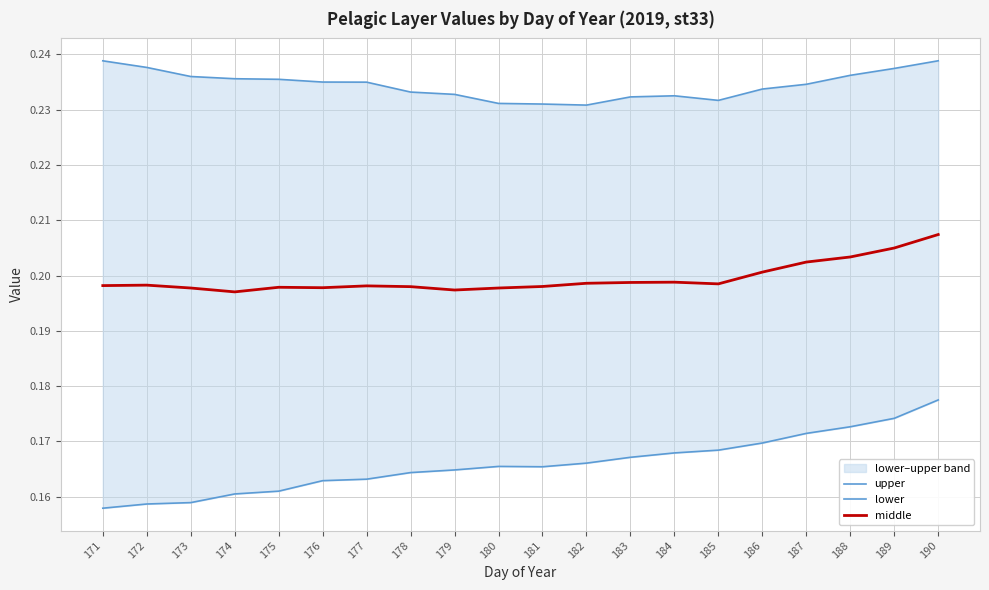

Reading right to left, extract all data points from this chart.

upper: 0.2	0.2	0.2	0.2	0.2	0.2	0.2	0.2	0.2	0.2	0.2	0.2	0.2	0.2	0.2	0.2	0.2	0.2	0.2	0.2
lower: 0.2	0.2	0.2	0.2	0.2	0.2	0.2	0.2	0.2	0.2	0.2	0.2	0.2	0.2	0.2	0.2	0.2	0.2	0.2	0.2
middle: 0.2	0.2	0.2	0.2	0.2	0.2	0.2	0.2	0.2	0.2	0.2	0.2	0.2	0.2	0.2	0.2	0.2	0.2	0.2	0.2